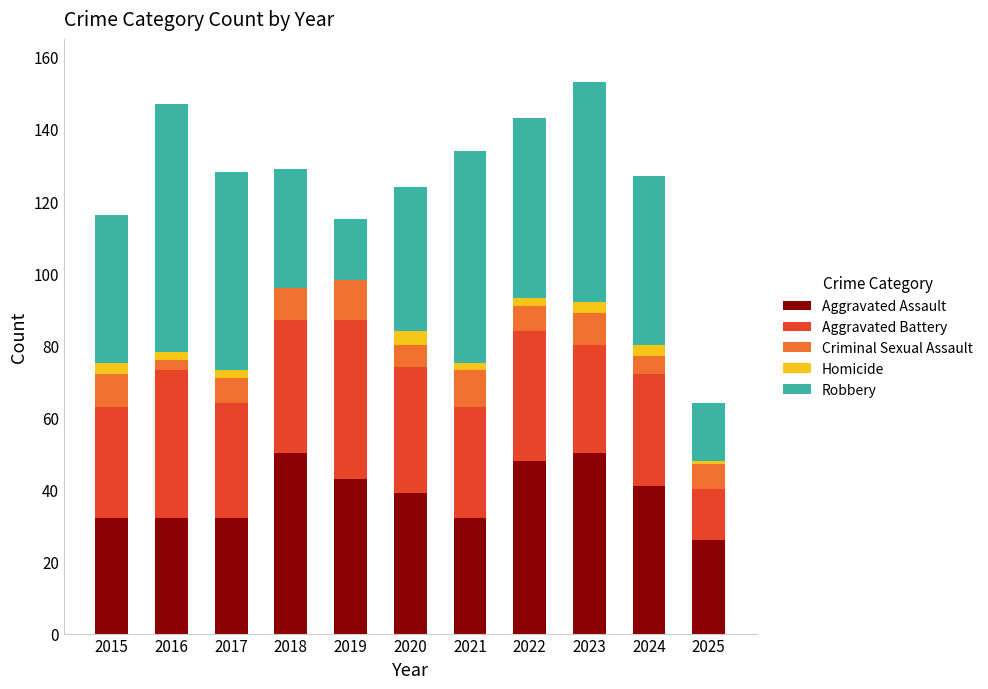

Count the number of data series in this chart.

5